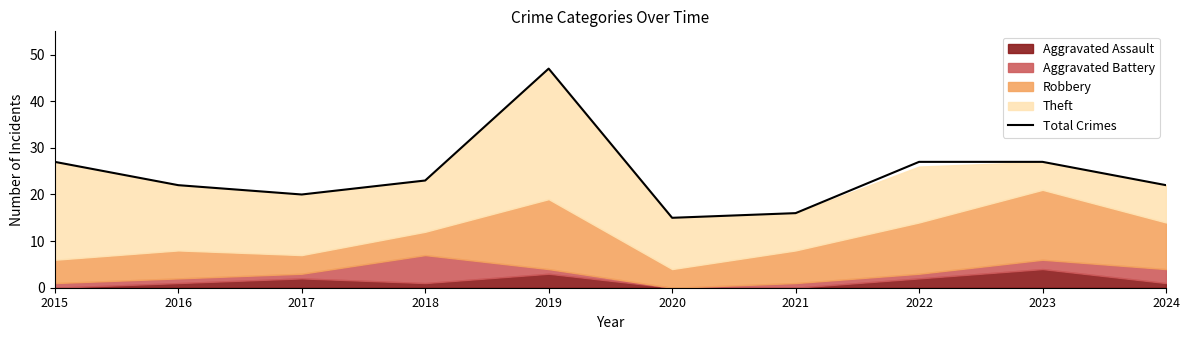

What is the approximate value at 2024, to the nearest 10?

20